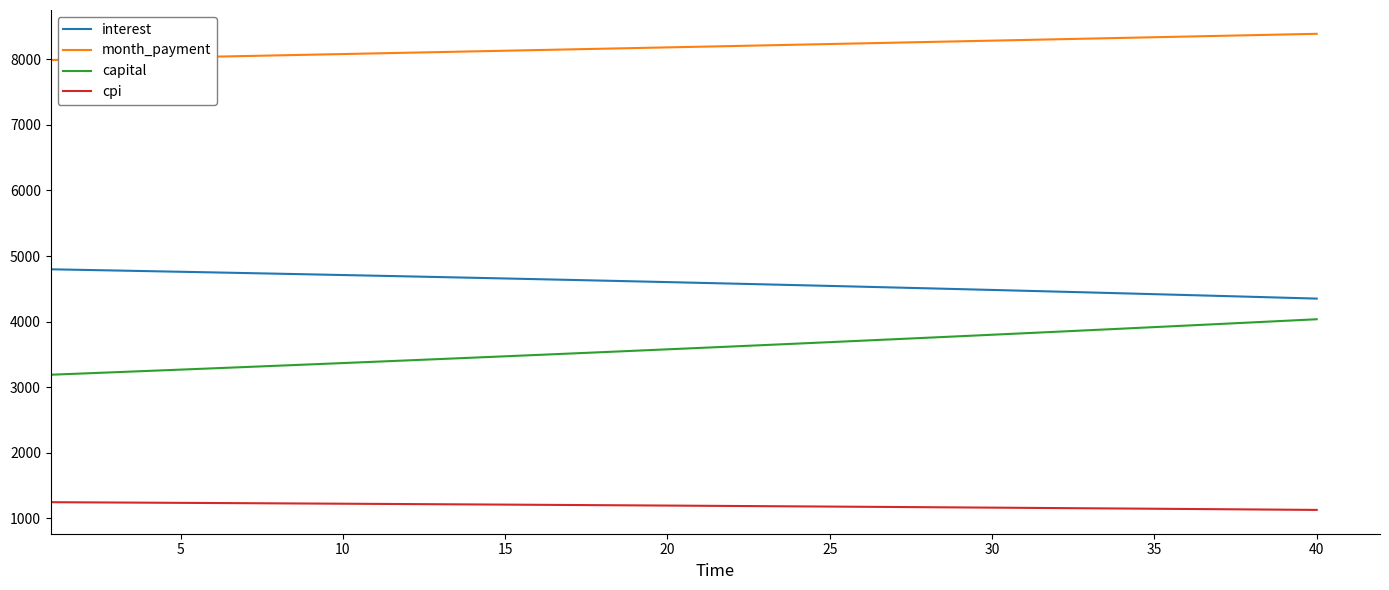

What is the difference between the maximum and minimum values in the cpi series?

117.7